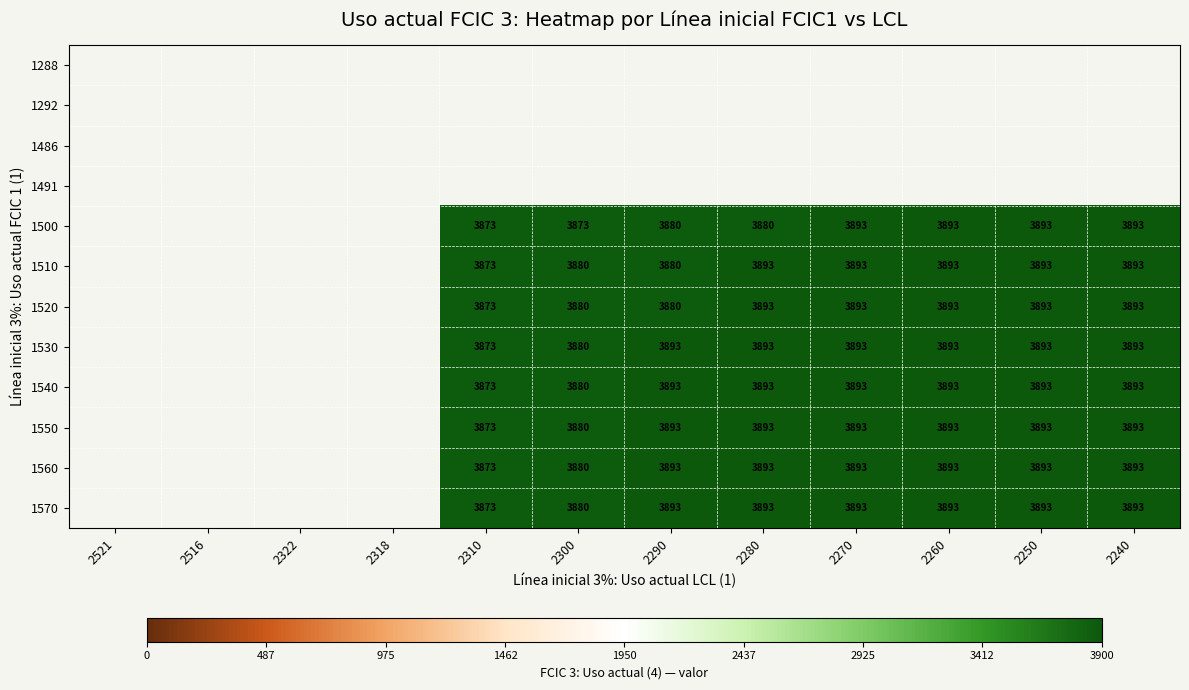

The 1550 series shows 3893 at 2270. True or false?

True